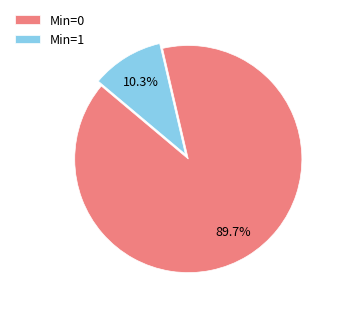

Which category accounts for the majority?

Min=0